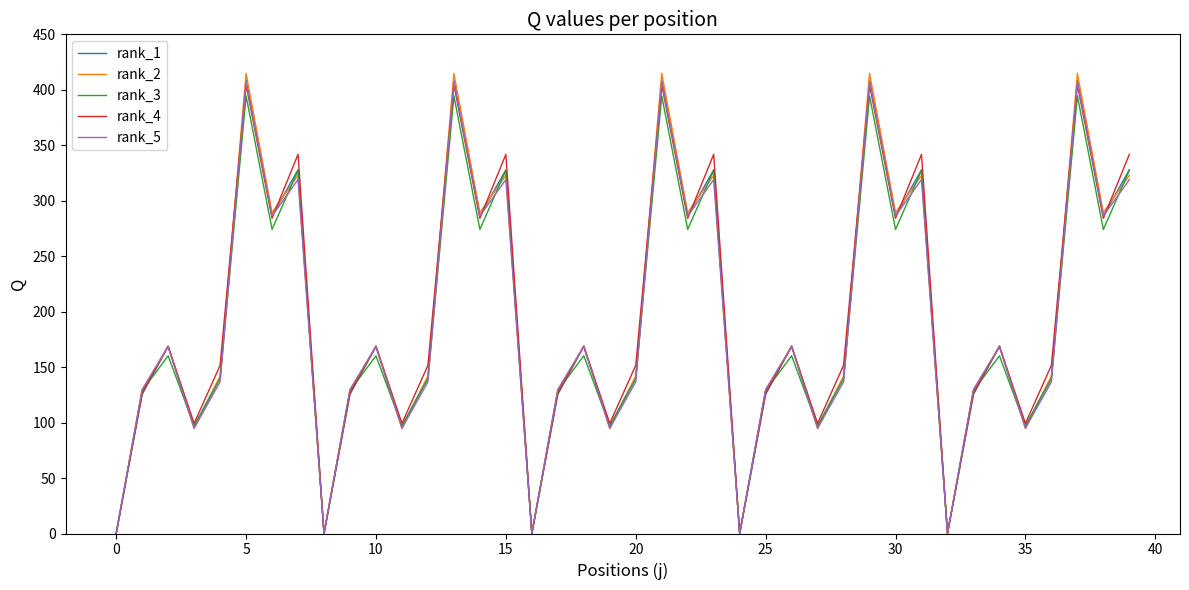

What is the greatest value displayed?

414.8